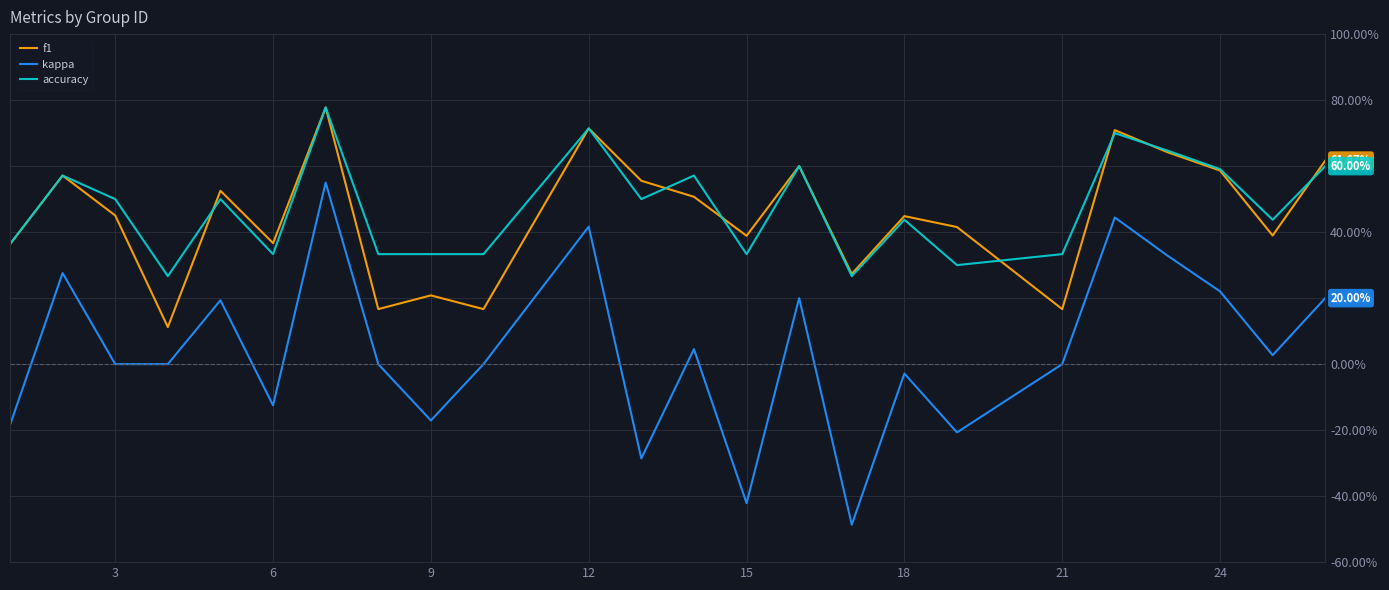

Does the chart display data point markers on the line(s)?

No